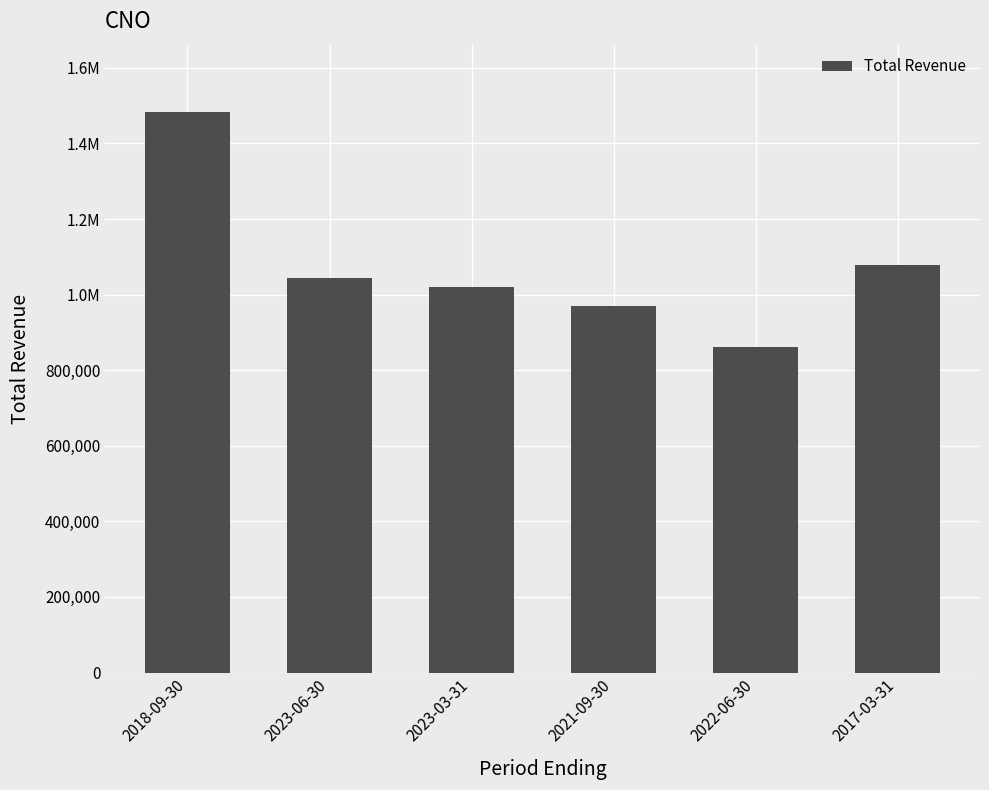

The chart shows a value of 411577 at 2017-03-31. True or false?

False